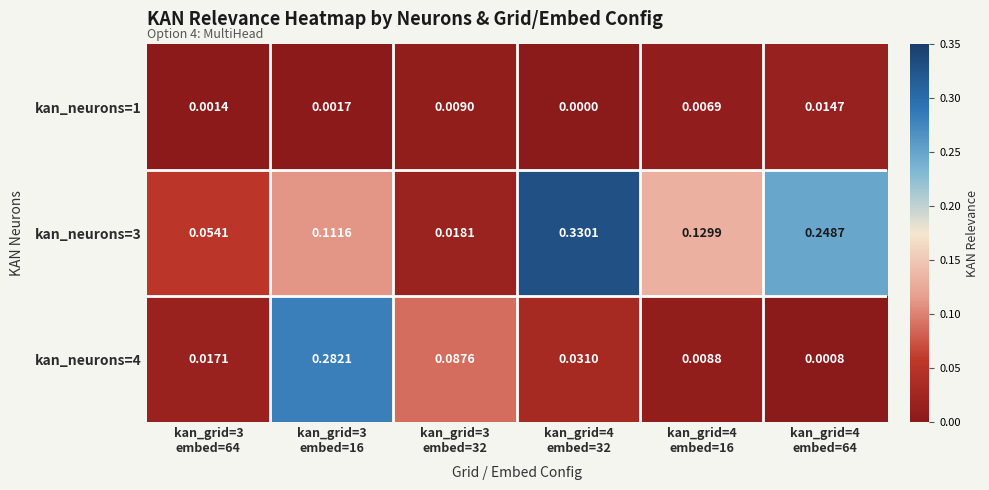

How many values in the kan_neurons=1 series exceed 0?

5